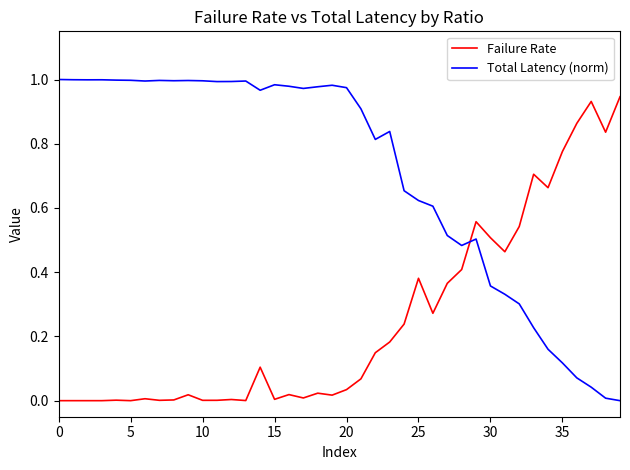

True or false: Failure Rate has more than 2 interior local peaks.

True